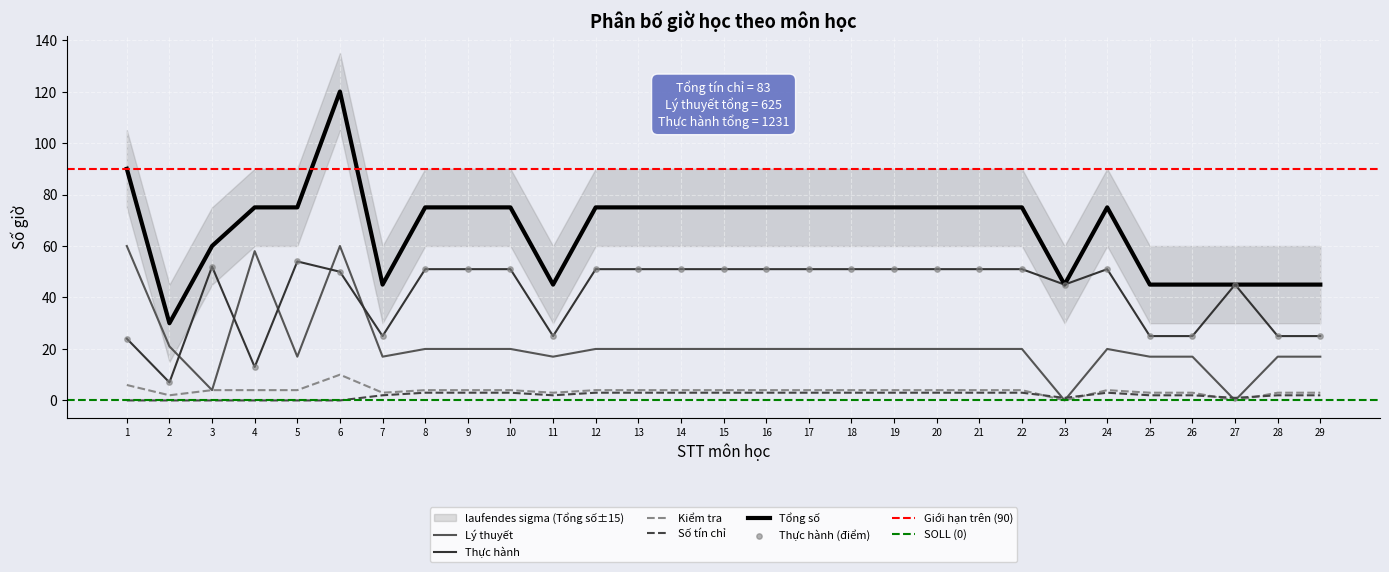

Is the value of Thực hành at 14 greater than the value of Số tín chỉ at 26?

Yes